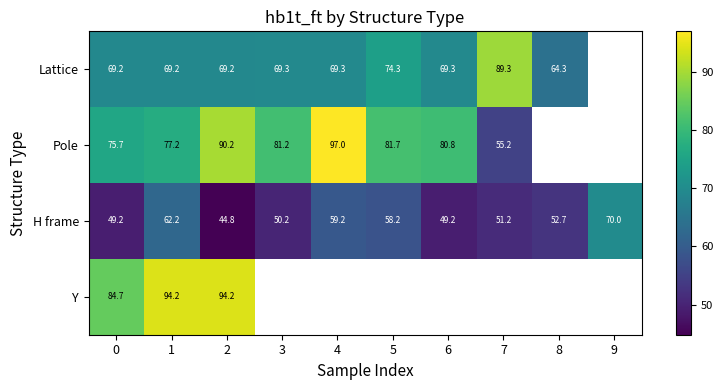

Which series has the widest spread of values?

Pole